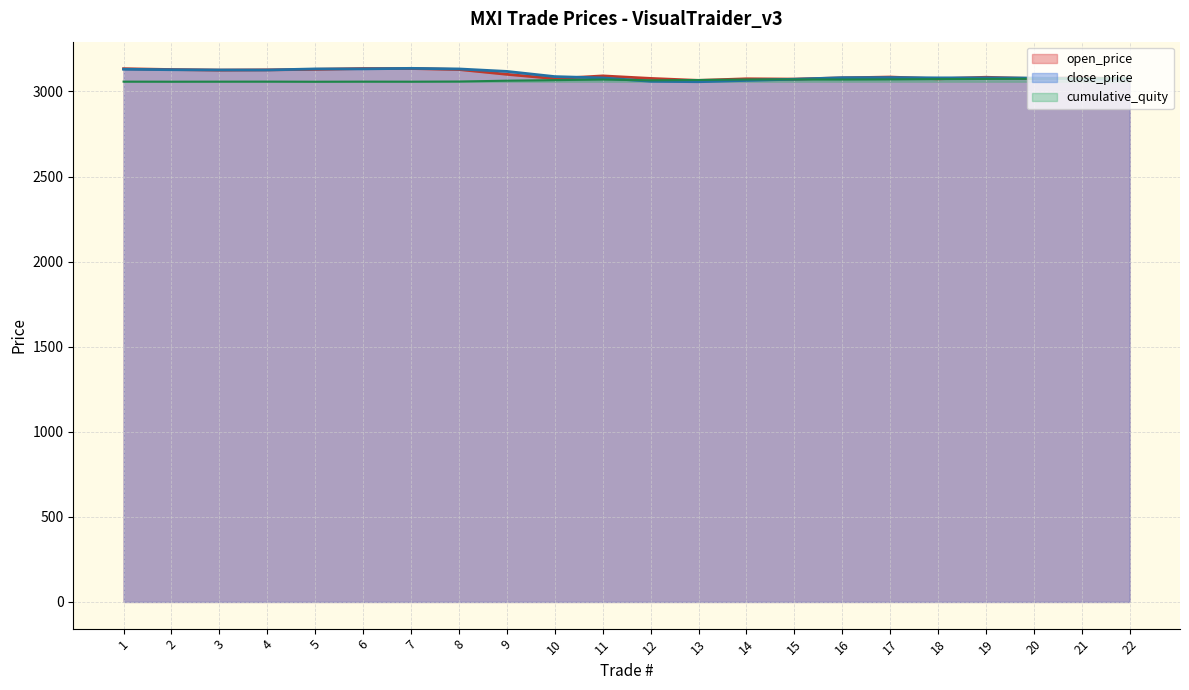

Is the value of close_price at 17 greater than the value of open_price at 12?

Yes